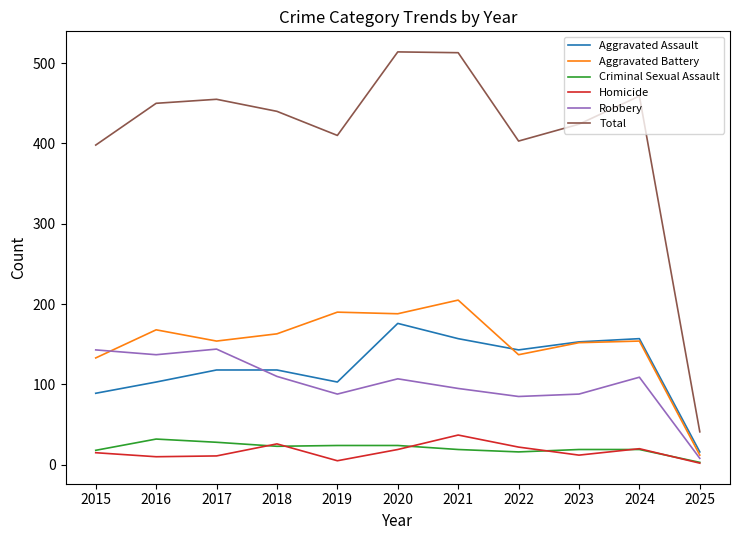

True or false: Criminal Sexual Assault and Aggravated Assault intersect in this chart.

False